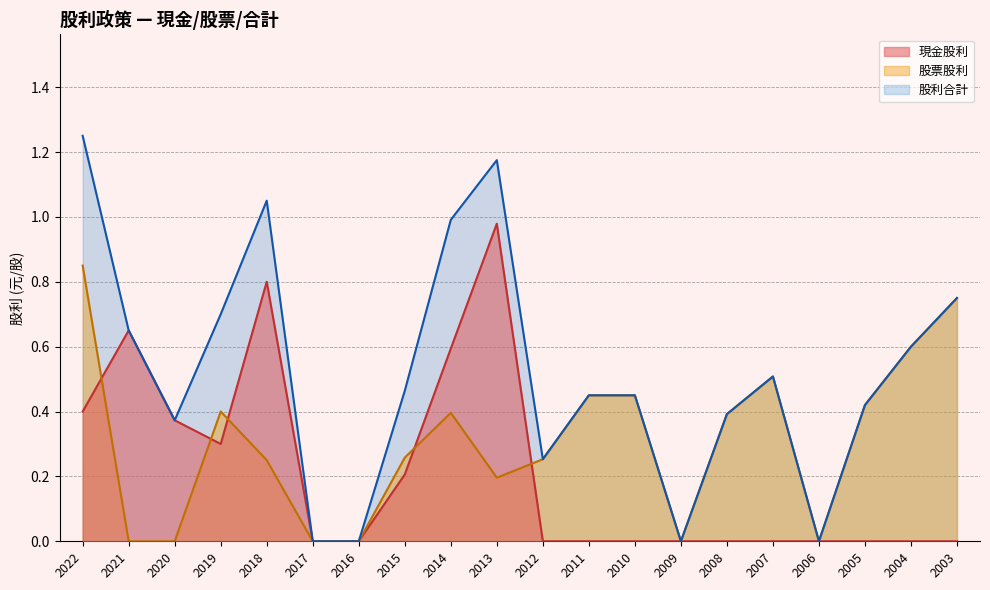

What is the maximum value shown in the chart?

1.2